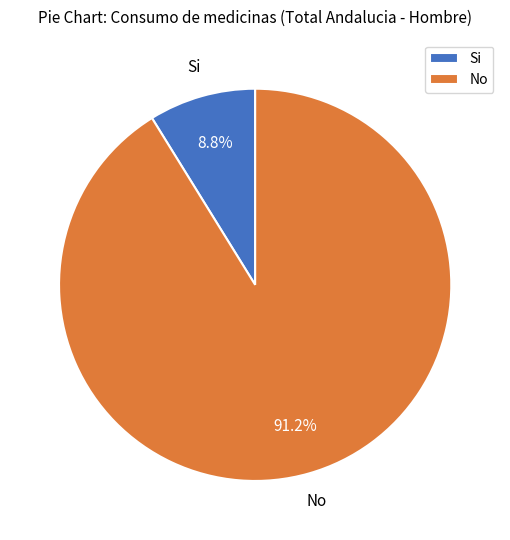

Which category has the smallest portion of the pie?

Si